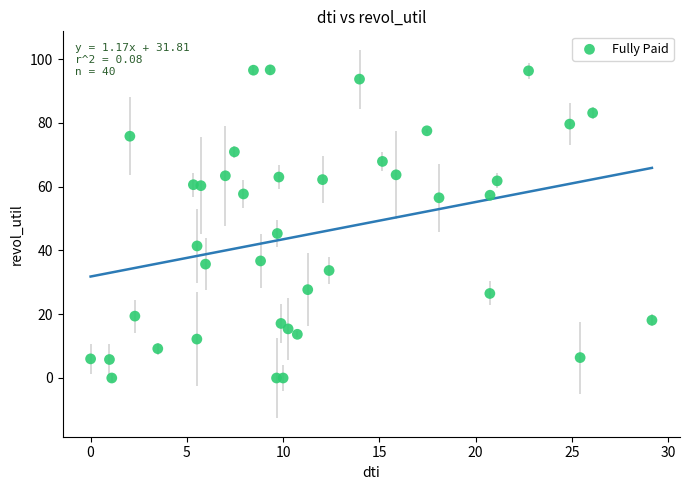

What is the range of X values (max minus min)?

29.2